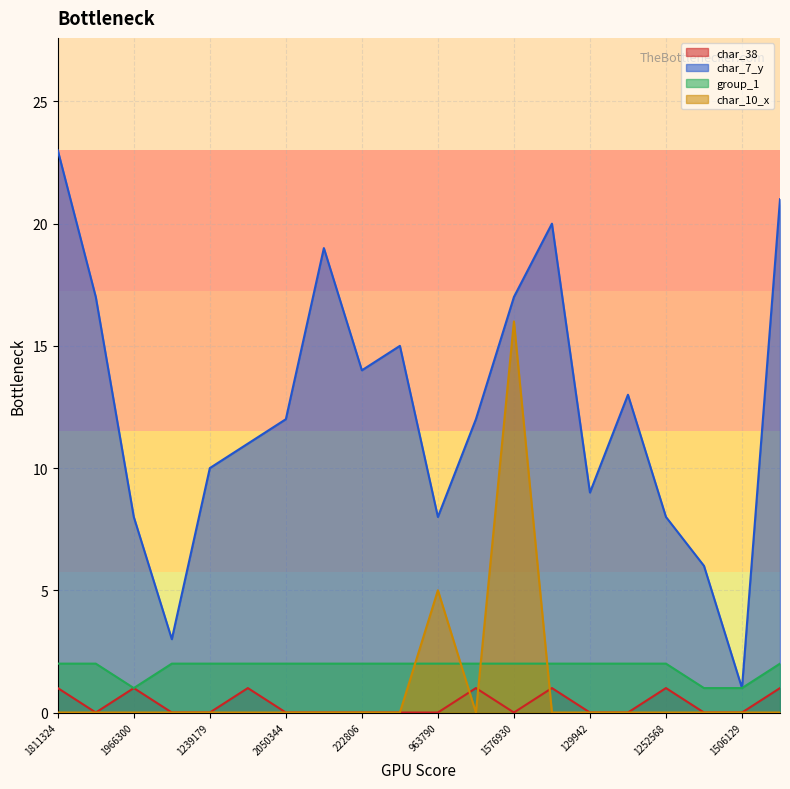

What are all the series names shown in the legend?

char_38, char_7_y, group_1, char_10_x